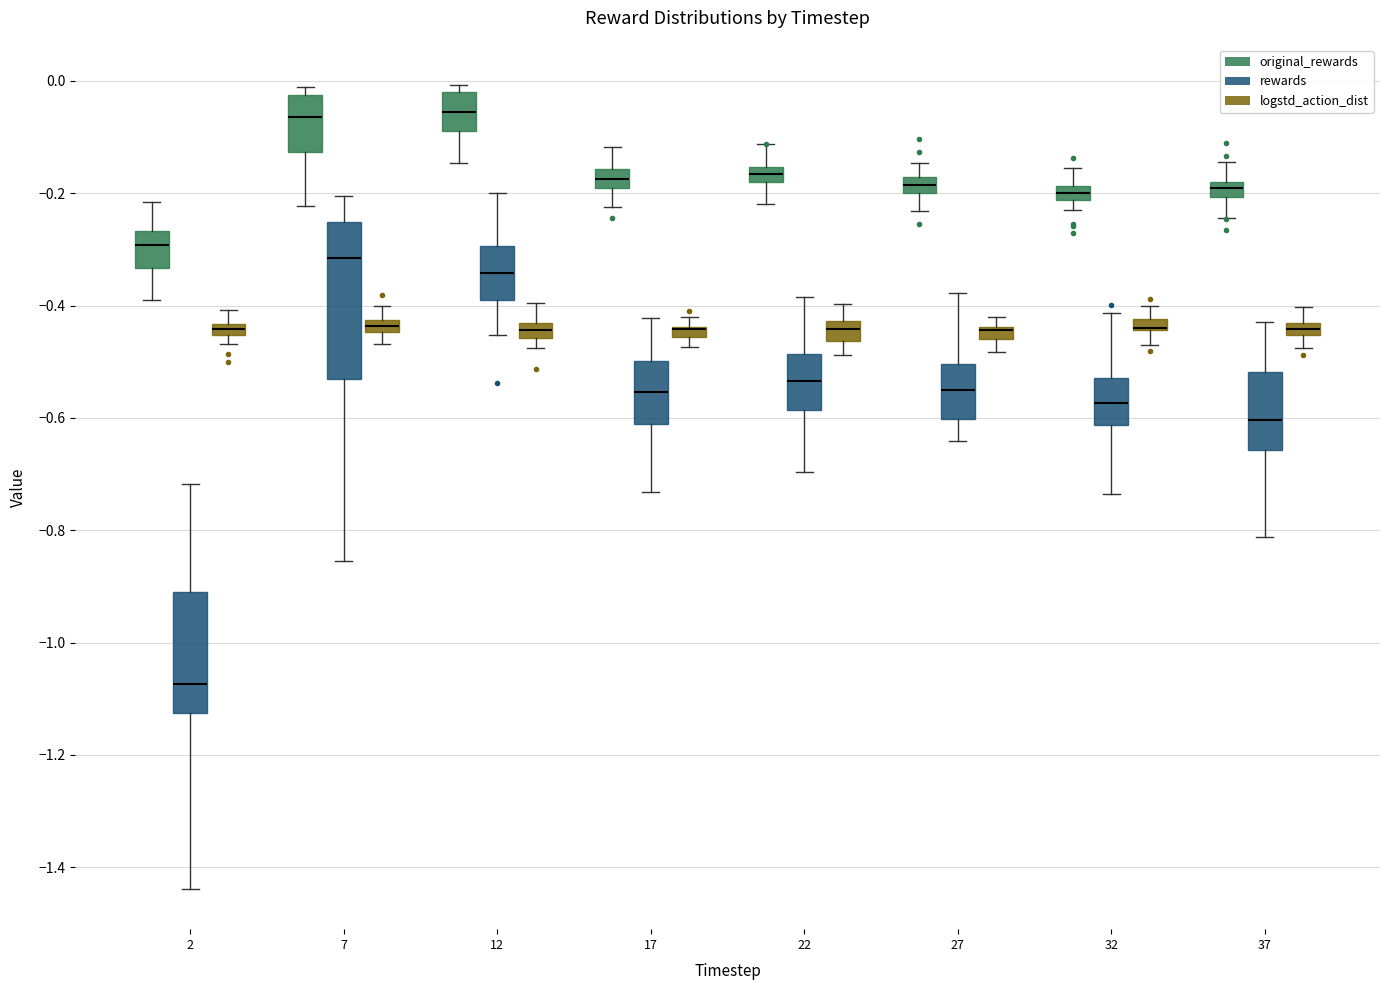

Where does the lower whisker of the box for 2 (original_rewards) end on the y-axis? The values are not printed on the chart, so give them approximately, as read against the axis.

-0.38